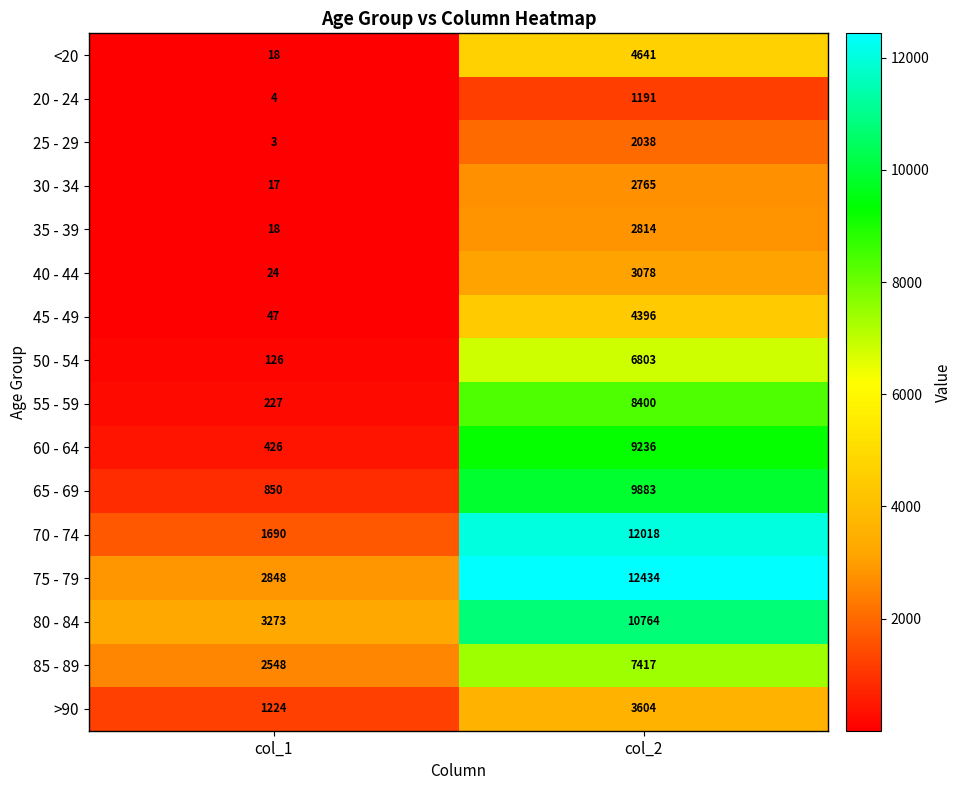

Read the 50 - 54 value at col_2, to the nearest 100.

6800